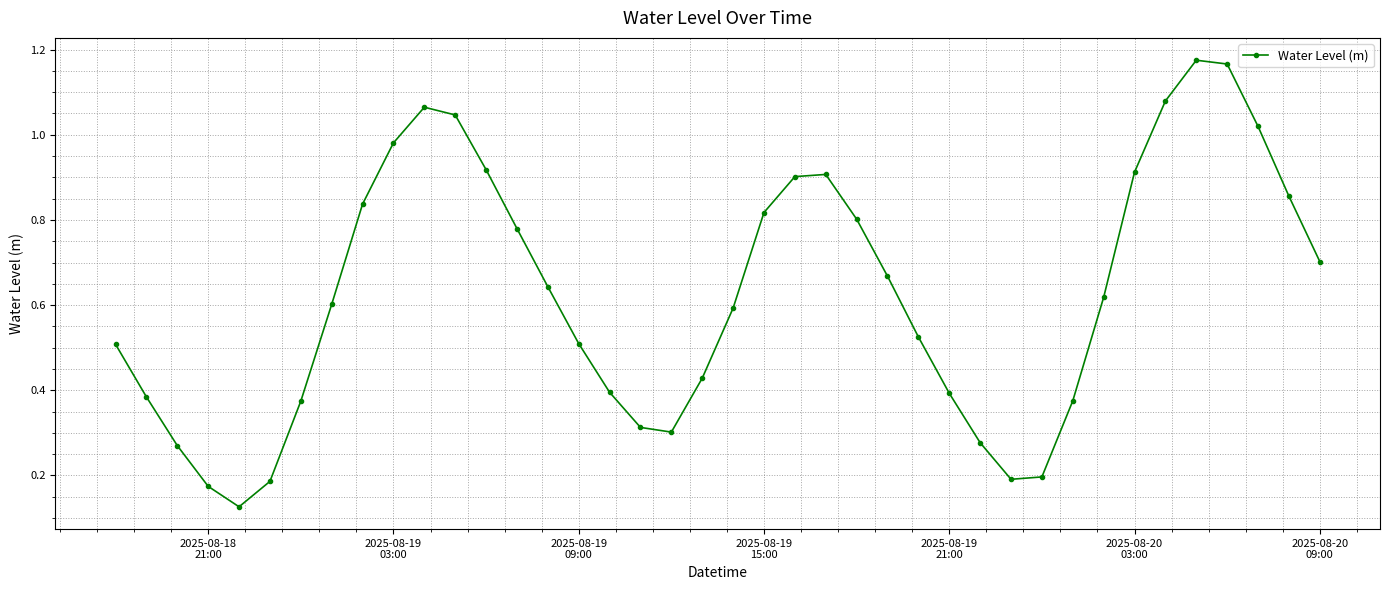

How many interior local valleys (lower than both neighbors) does the data have?

3